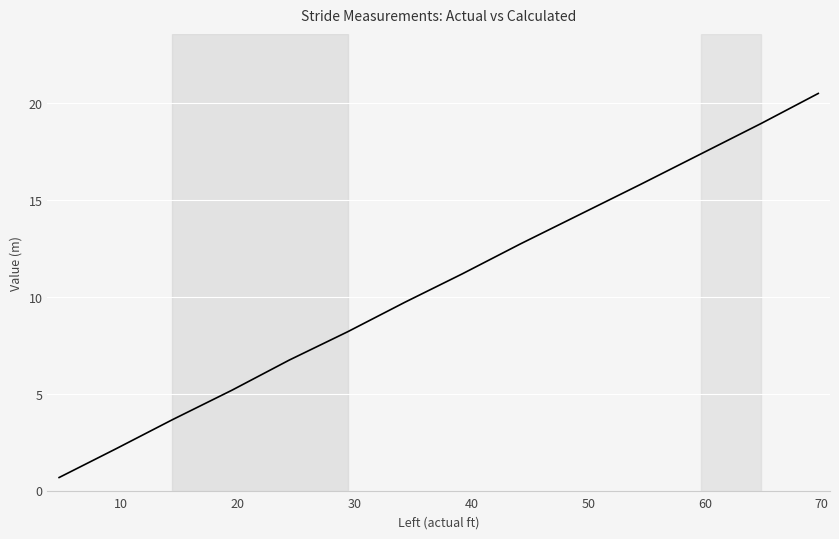

How many values are below 11?

7